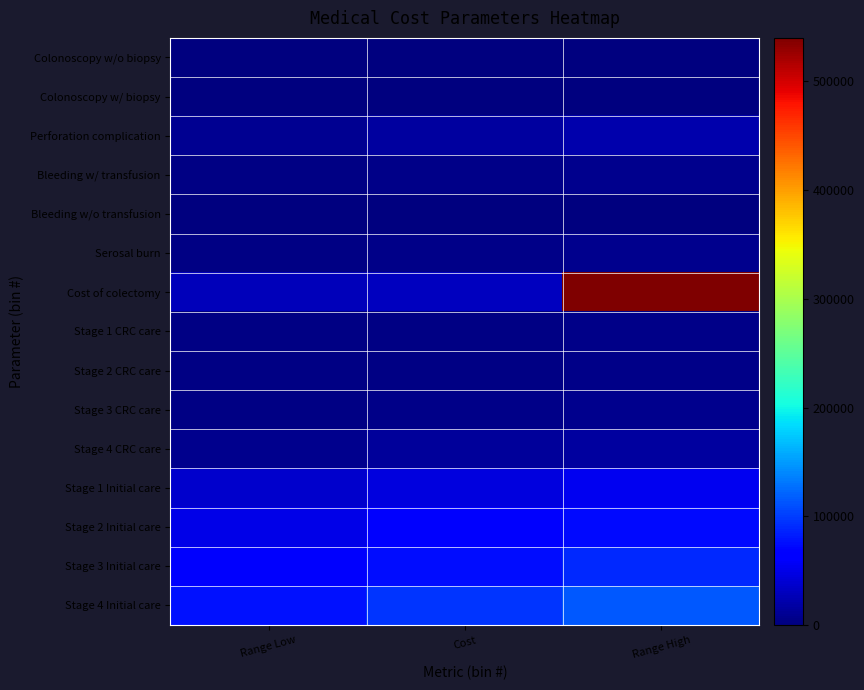

At Cost, list the series in order from largest to smallest.

Stage 4 Initial care, Stage 3 Initial care, Stage 2 Initial care, Stage 1 Initial care, Cost of colectomy, Perforation complication, Stage 4 CRC care, Bleeding w/ transfusion, Serosal burn, Stage 3 CRC care, Stage 1 CRC care, Stage 2 CRC care, Colonoscopy w/ biopsy, Colonoscopy w/o biopsy, Bleeding w/o transfusion